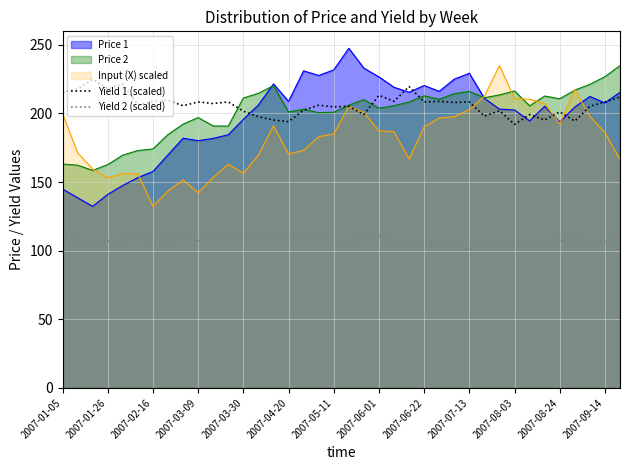

What is the minimum value for Yield 1 (scaled)?

192.0